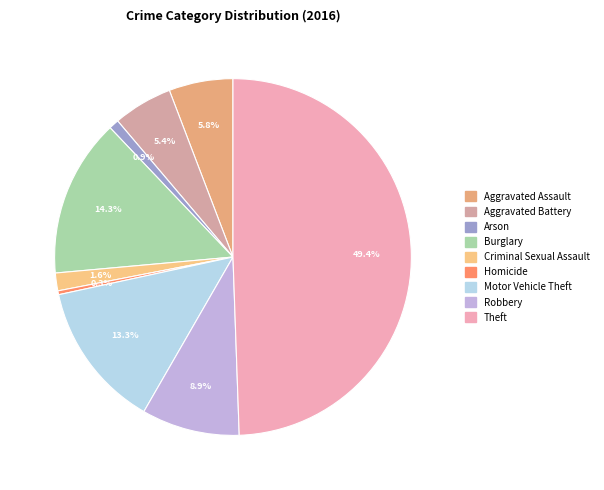

Which slice is the largest?

Theft